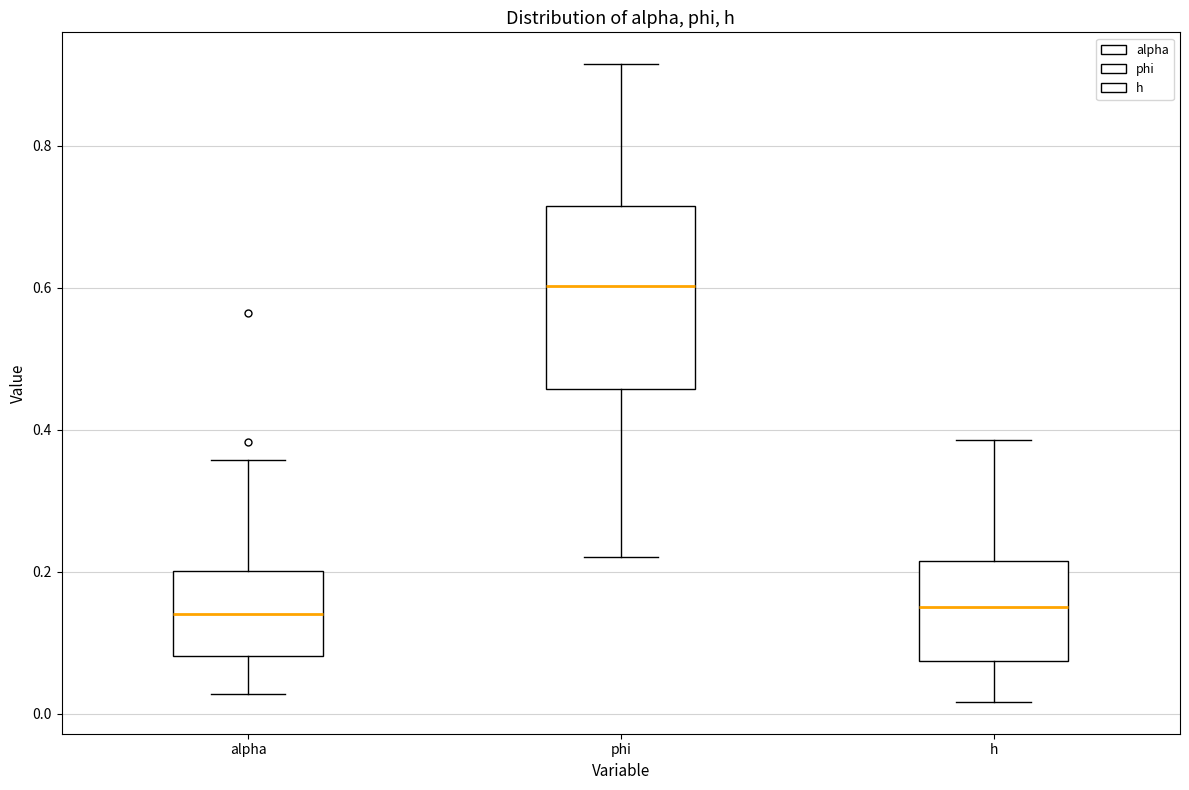

Which box is the tallest, from its lower edge to its upper edge?

phi